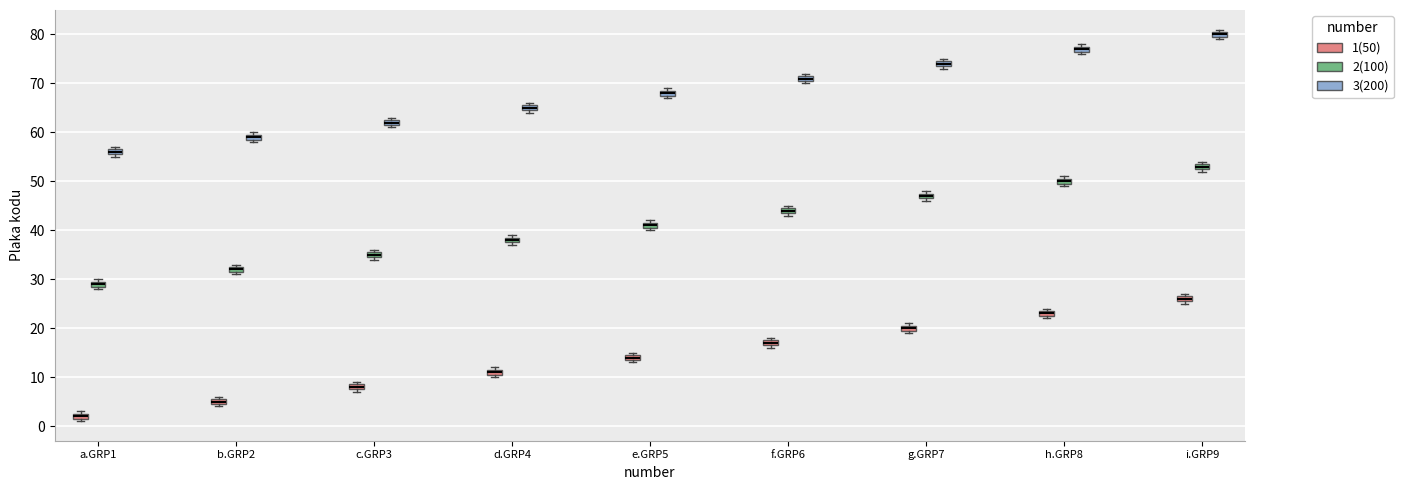

Where is the upper edge of the box for c.GRP3 (1(50)) on the y-axis? The values are not printed on the chart, so give them approximately, as read against the axis.

9